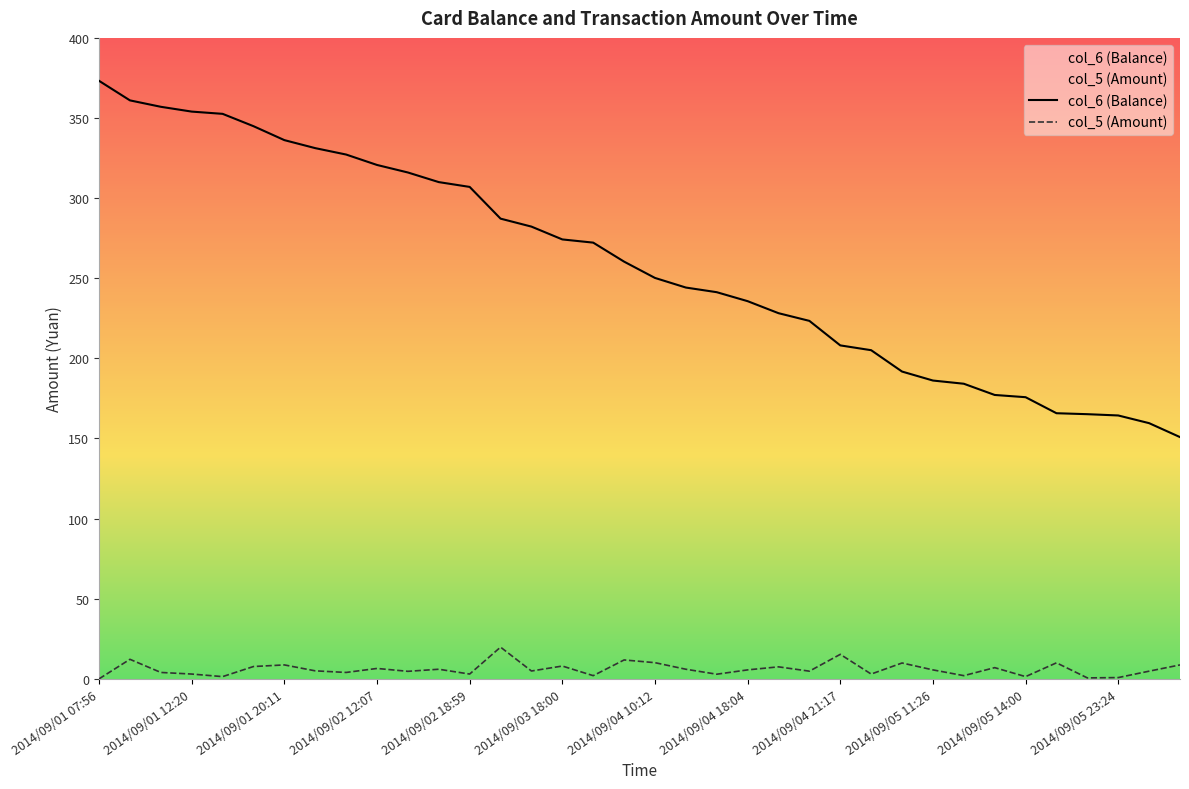

What is the label of the 10th point from the left?

2014/09/02 12:07